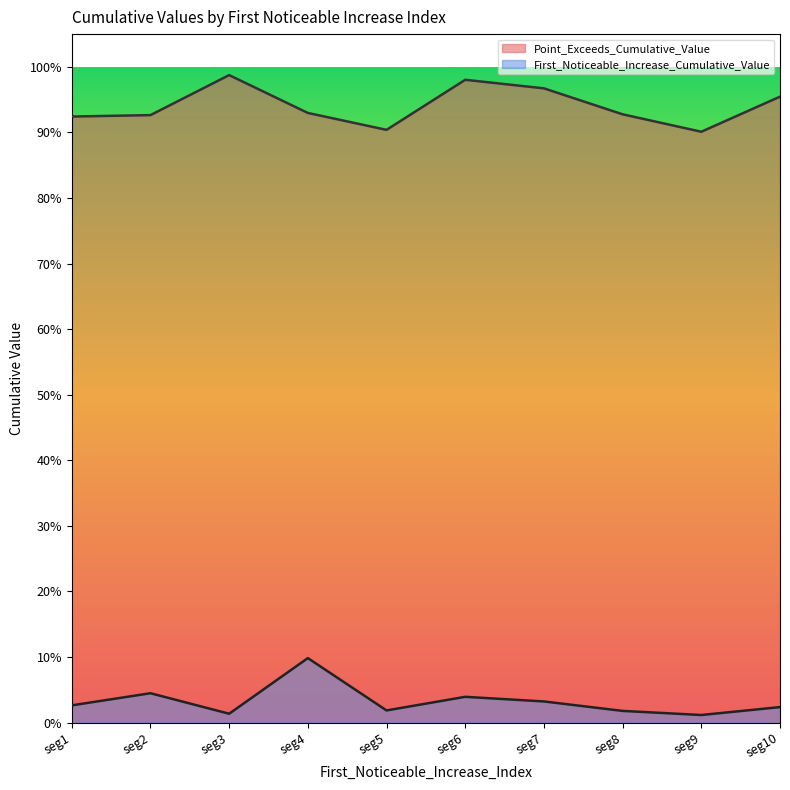

What is the difference between the maximum and minimum values in the First_Noticeable_Increase_Cumulative_Value series?

0.1